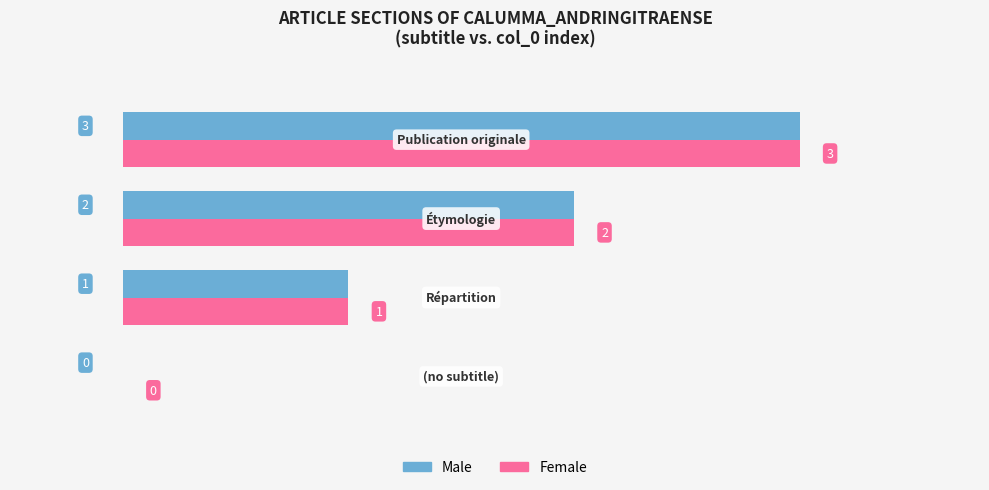

What is the sum of all Female values?

6